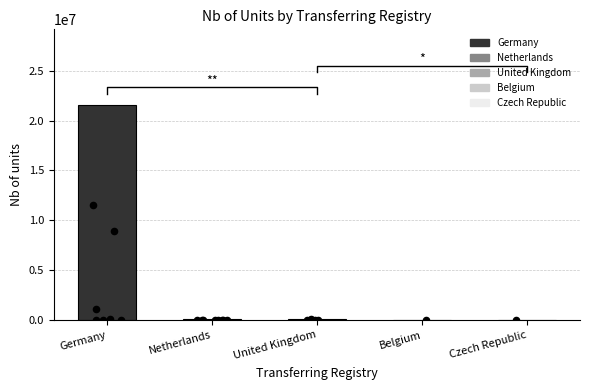

Approximately how many times larger is the value at United Kingdom compared to Belgium?

110750.0